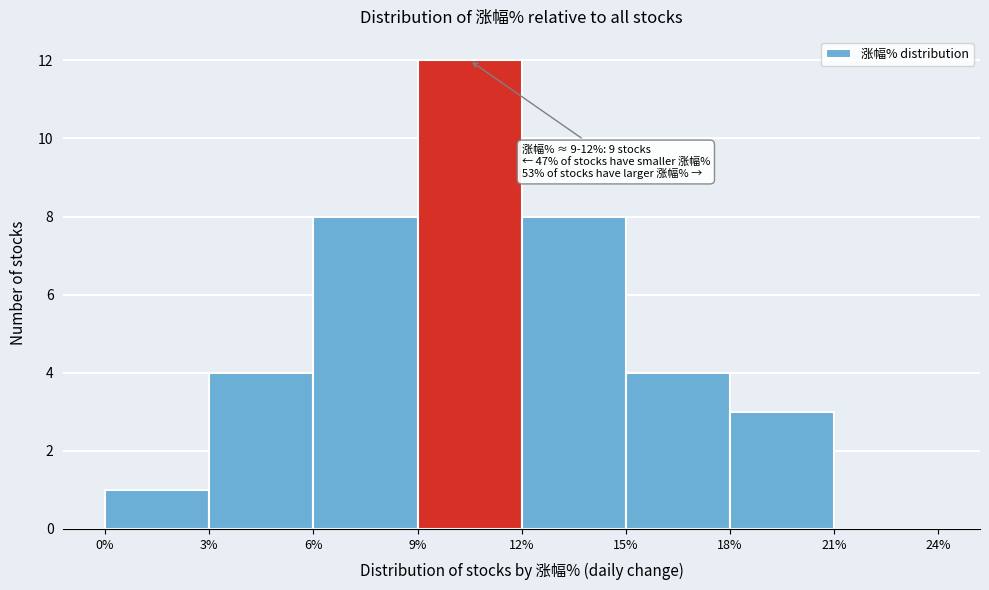

Which range on the x-axis has the tallest bar?

9% to 12%